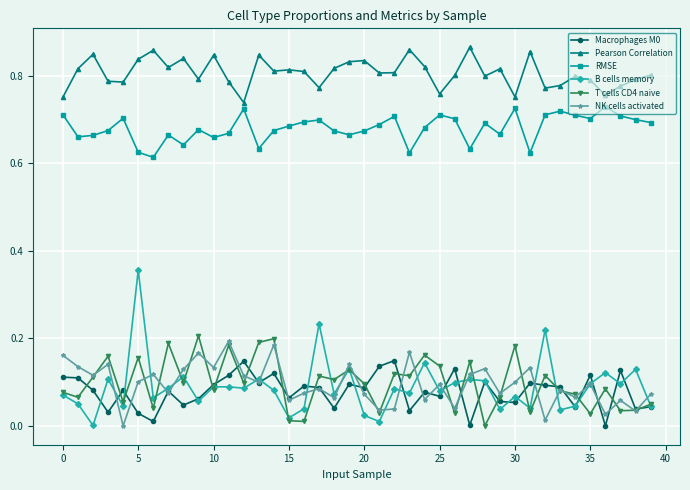

True or false: Macrophages M0 has more than 1 points higher than both neighbors.

True